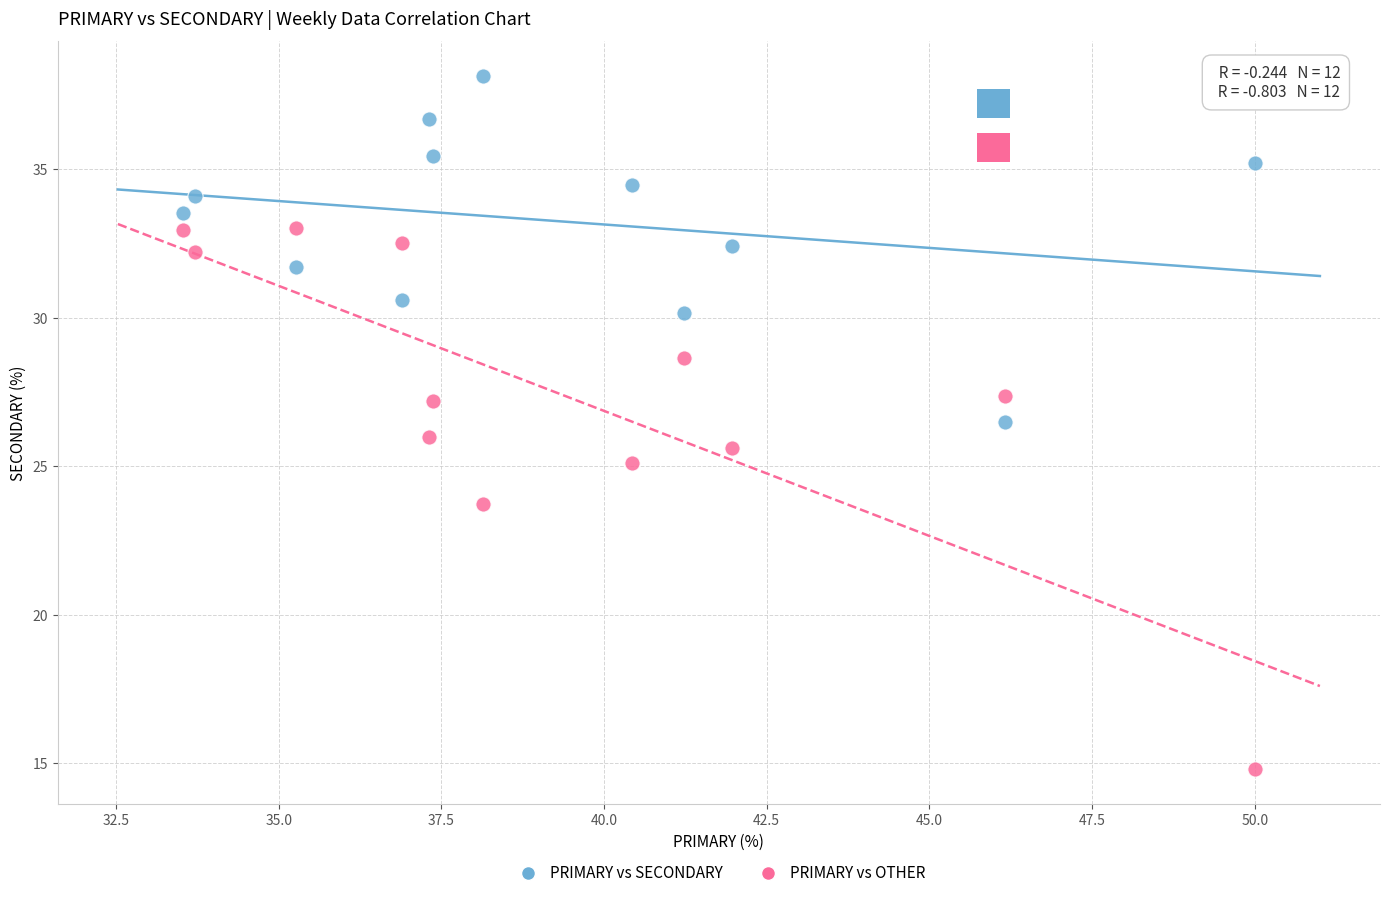

In the PRIMARY vs OTHER series, what Y value is closest to 23?

23.7